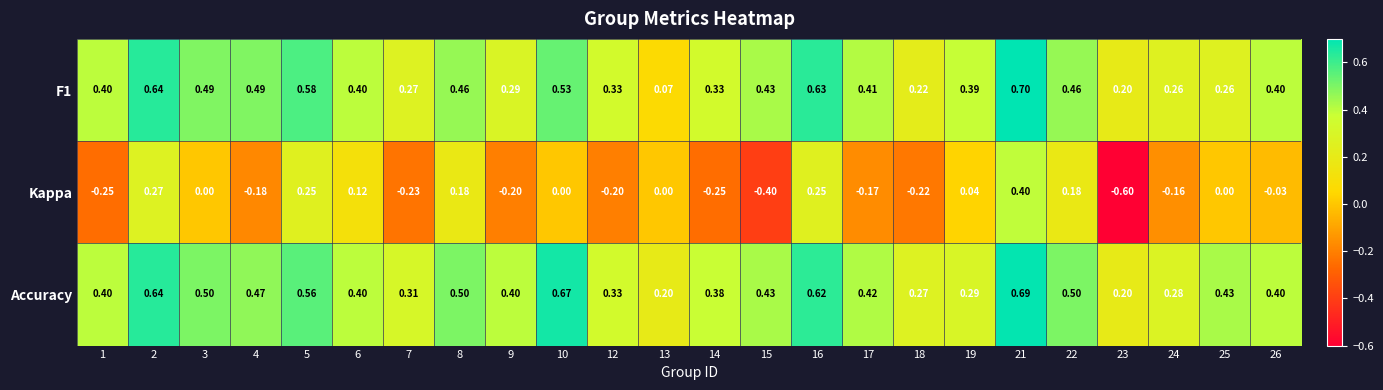

At how many categories does at least one series exceed 0?

24